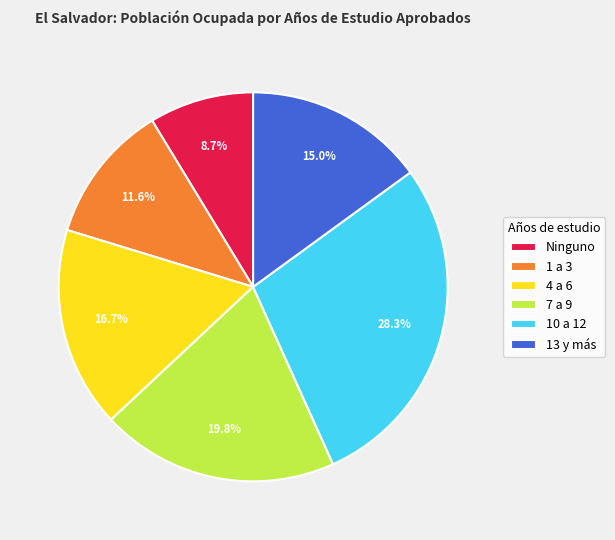

Does 4 a 6 represent more than half of the total?

No